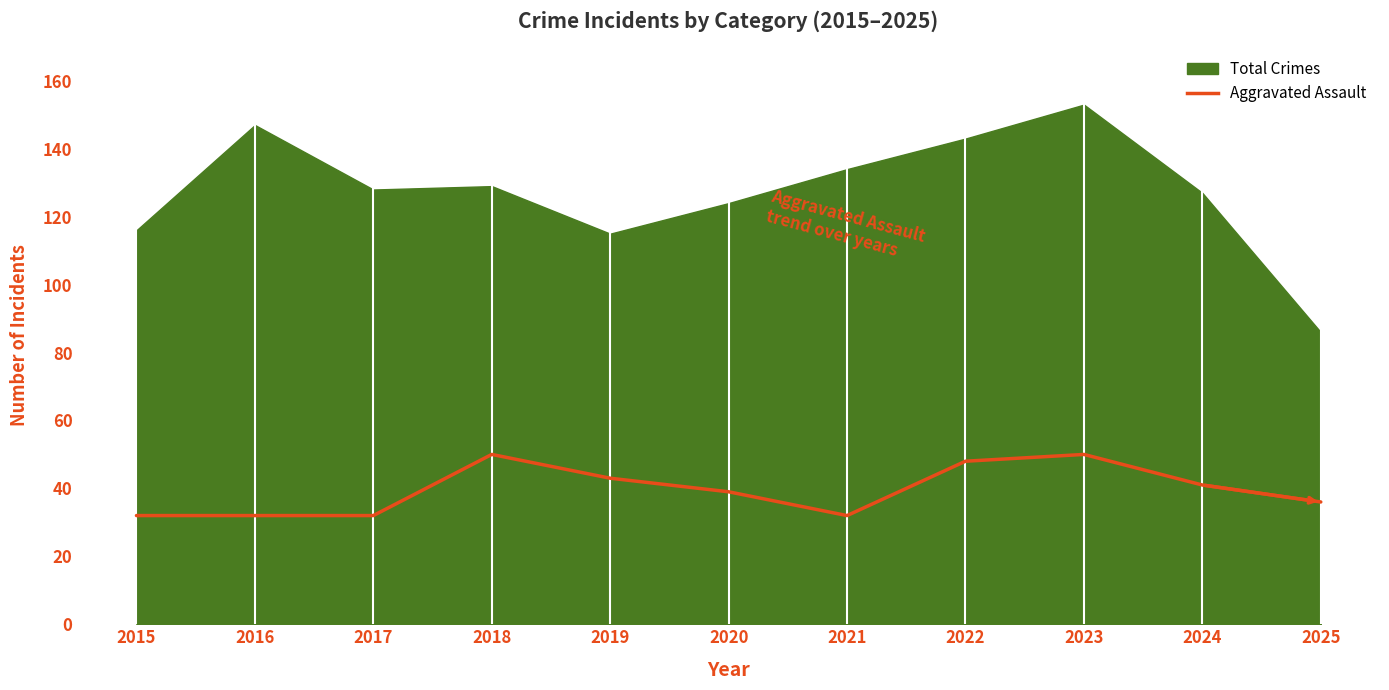

Where is the first local maximum?

2018